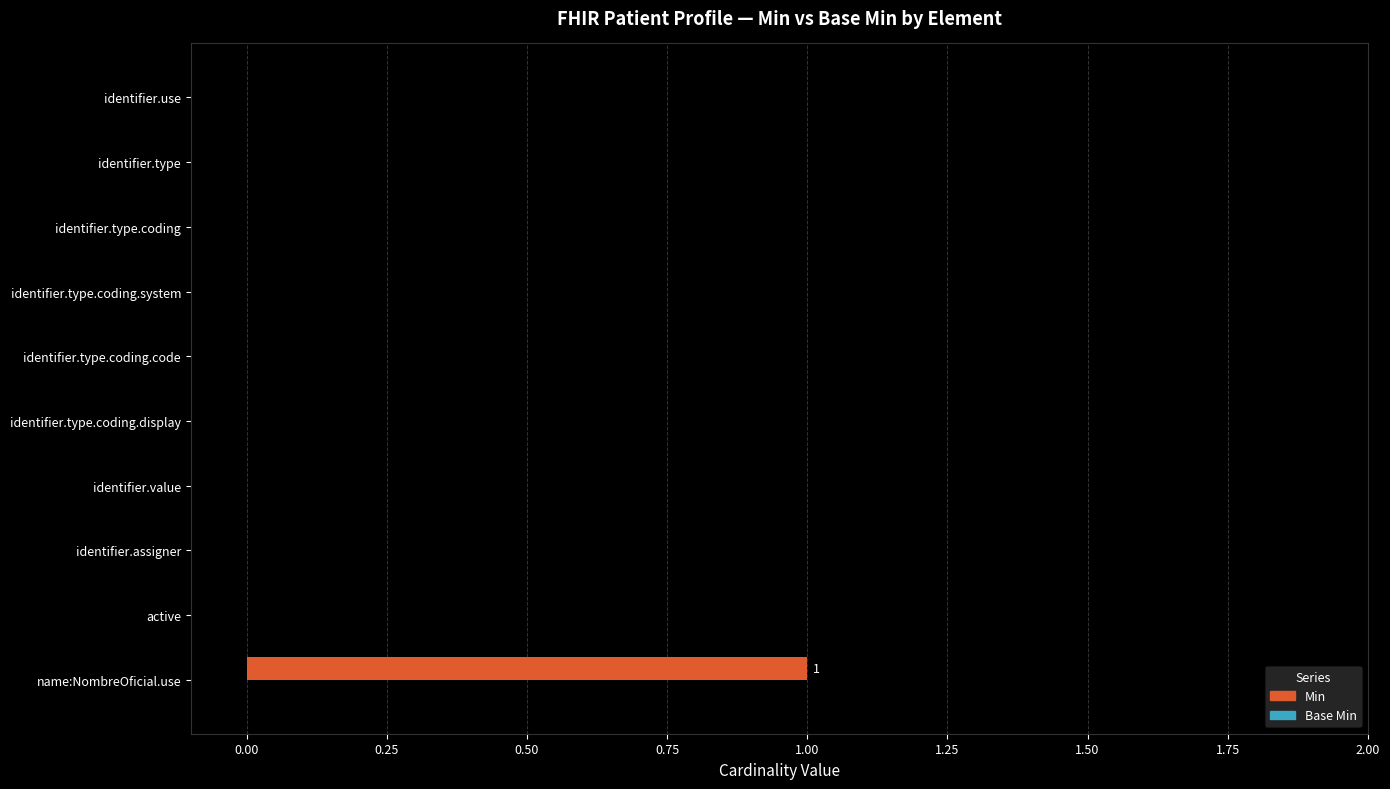

The chart shows a value of 0 at identifier.value. True or false?

True